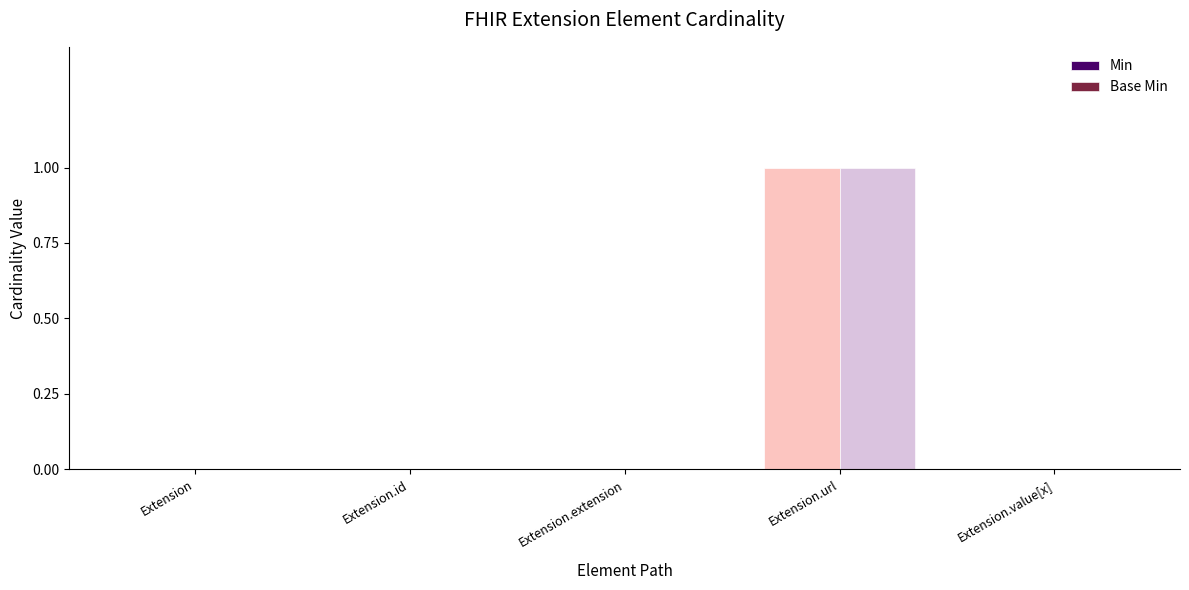

Which label corresponds to the largest value in the chart?

Extension.url